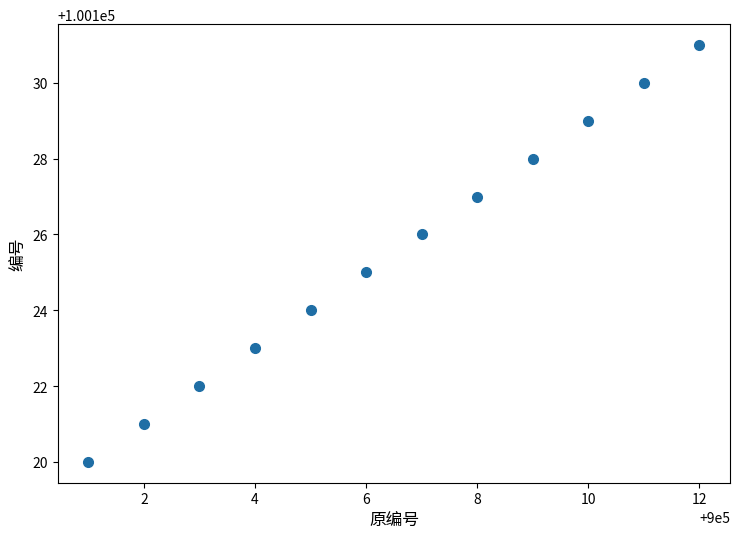

What is the range of X values (max minus min)?

11